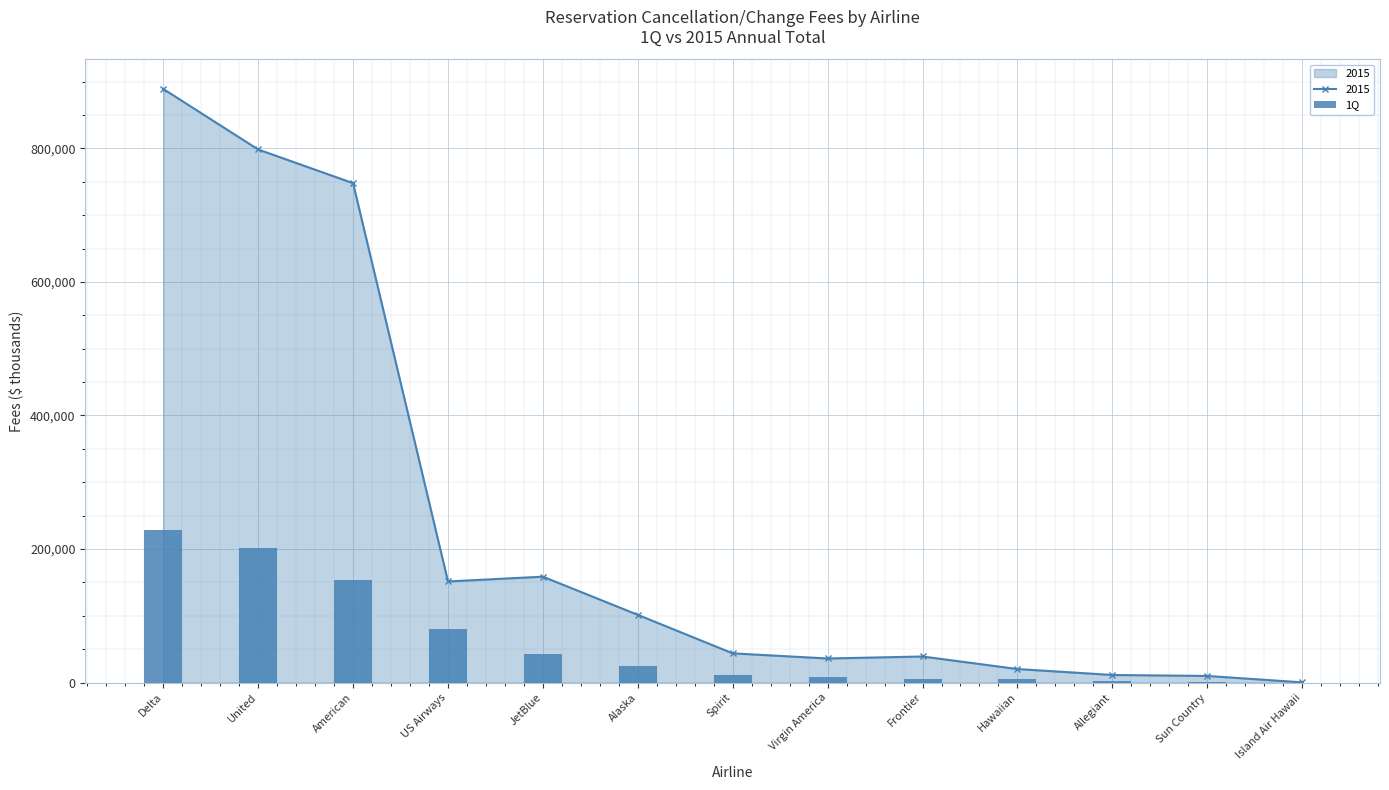

What is the value of the 6th bar from the left?

24252